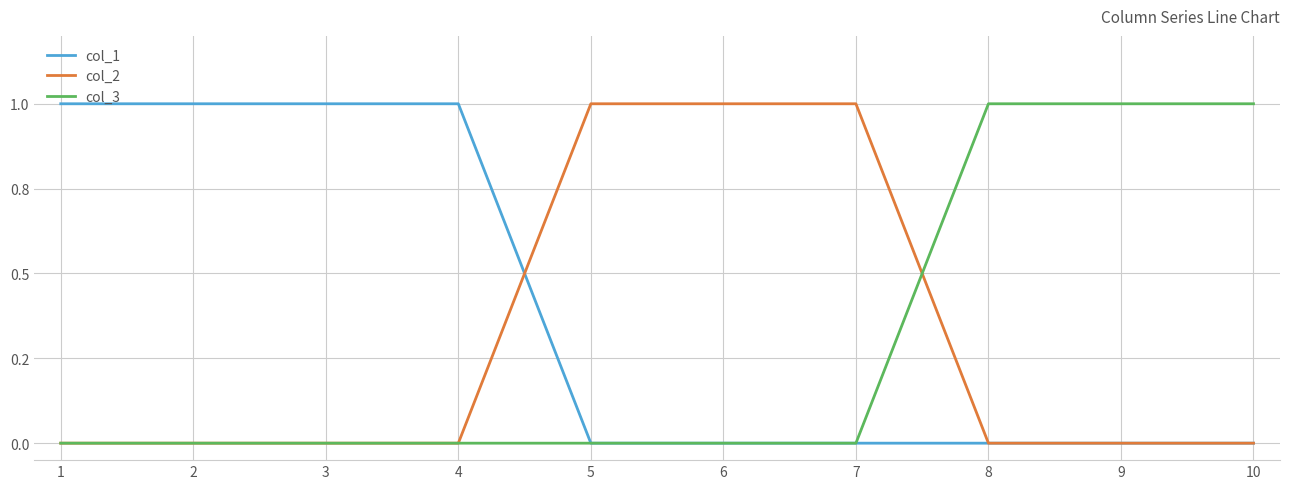

How many intersections are there between col_3 and col_2?

1